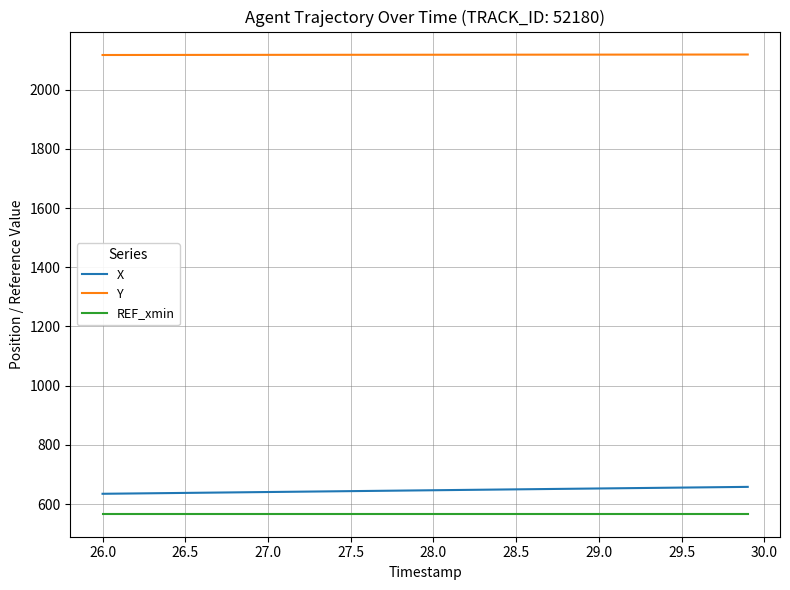

Which series has the largest total across all categories?

Y